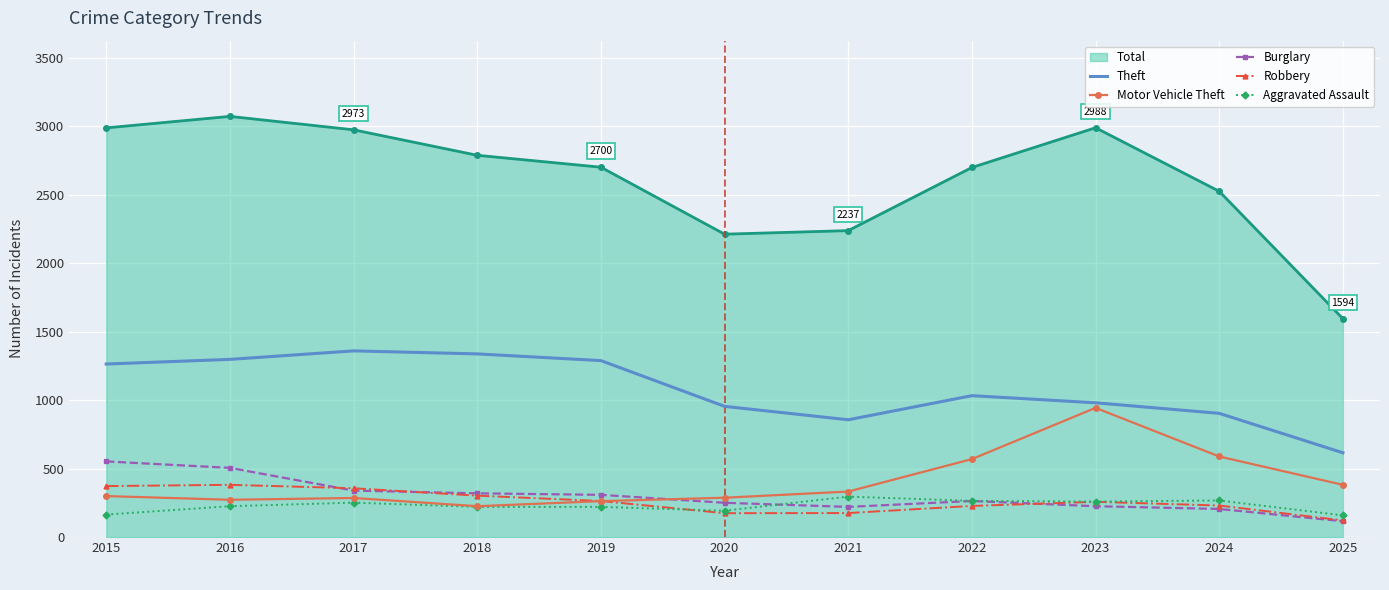

The value of Motor Vehicle Theft at 2018 is 387. True or false?

False